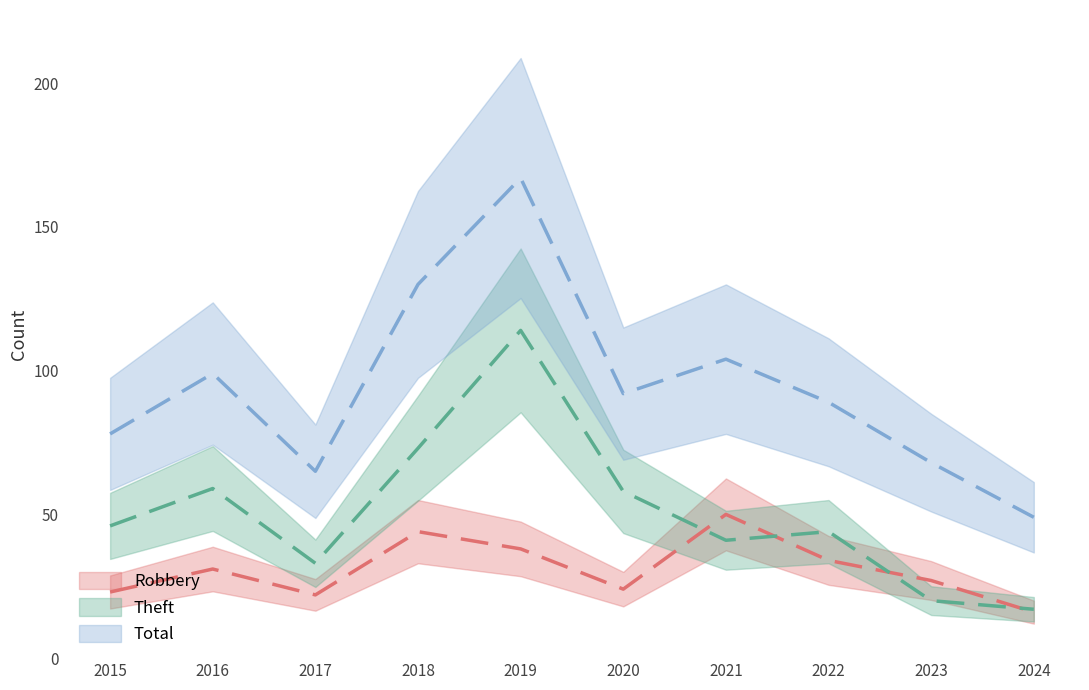

How many lines are shown in the chart?

3